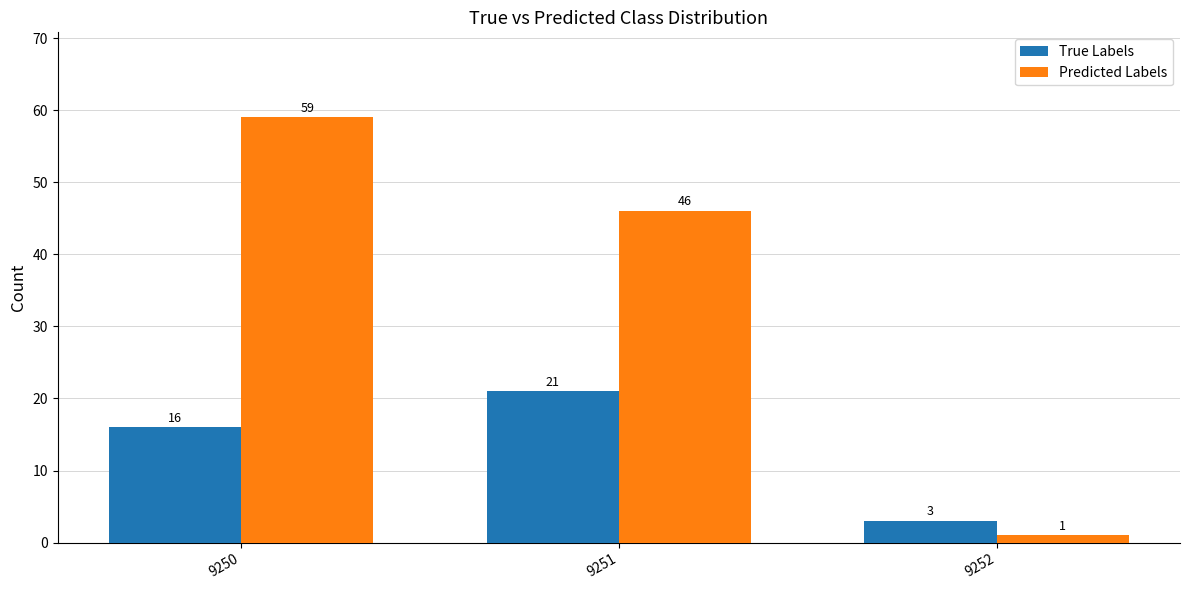

How many distinct data groups are displayed?

2